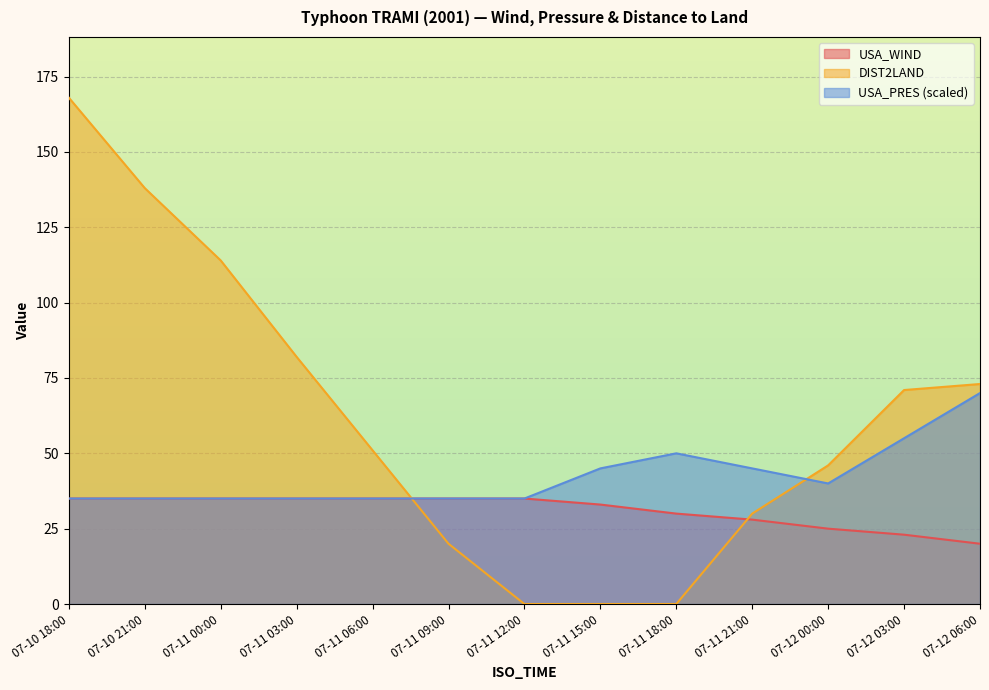

Which category has the highest value across all series?

07-10 18:00